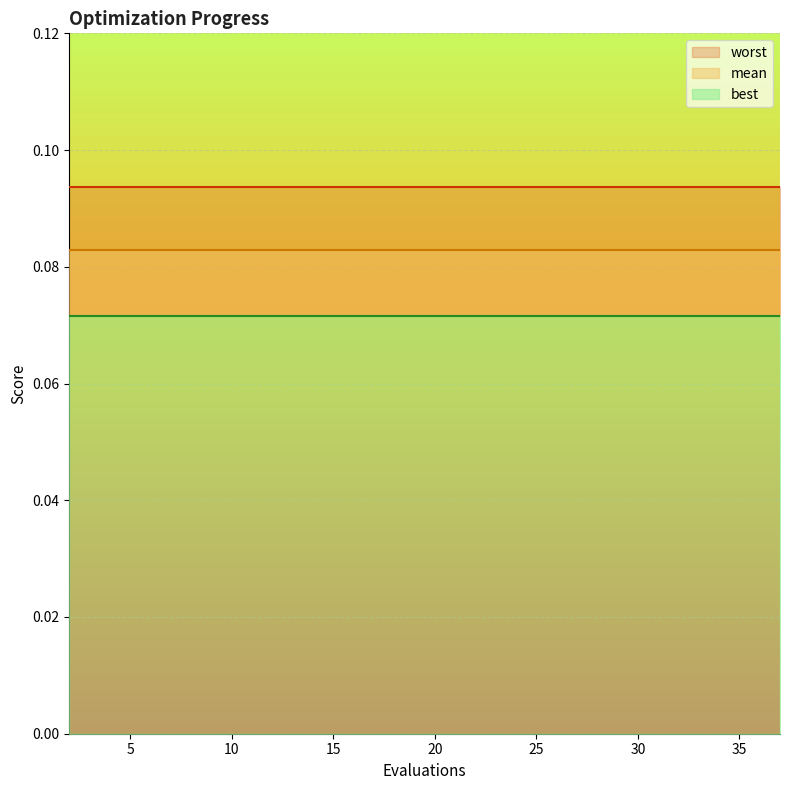

Does the chart display data point markers on the line(s)?

No